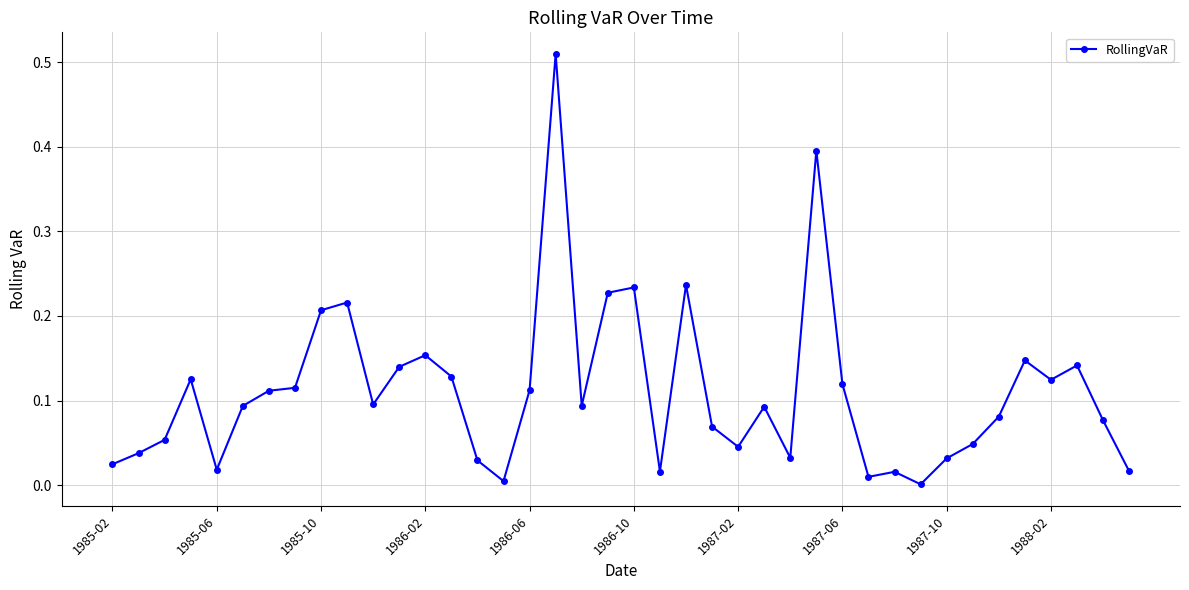

True or false: there are more than 1 points higher than both neighbors.

True